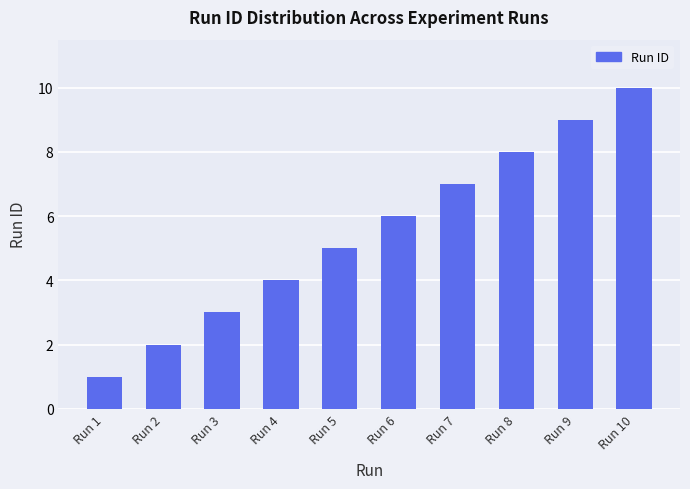

Which category has the lowest value across all series?

Run 1